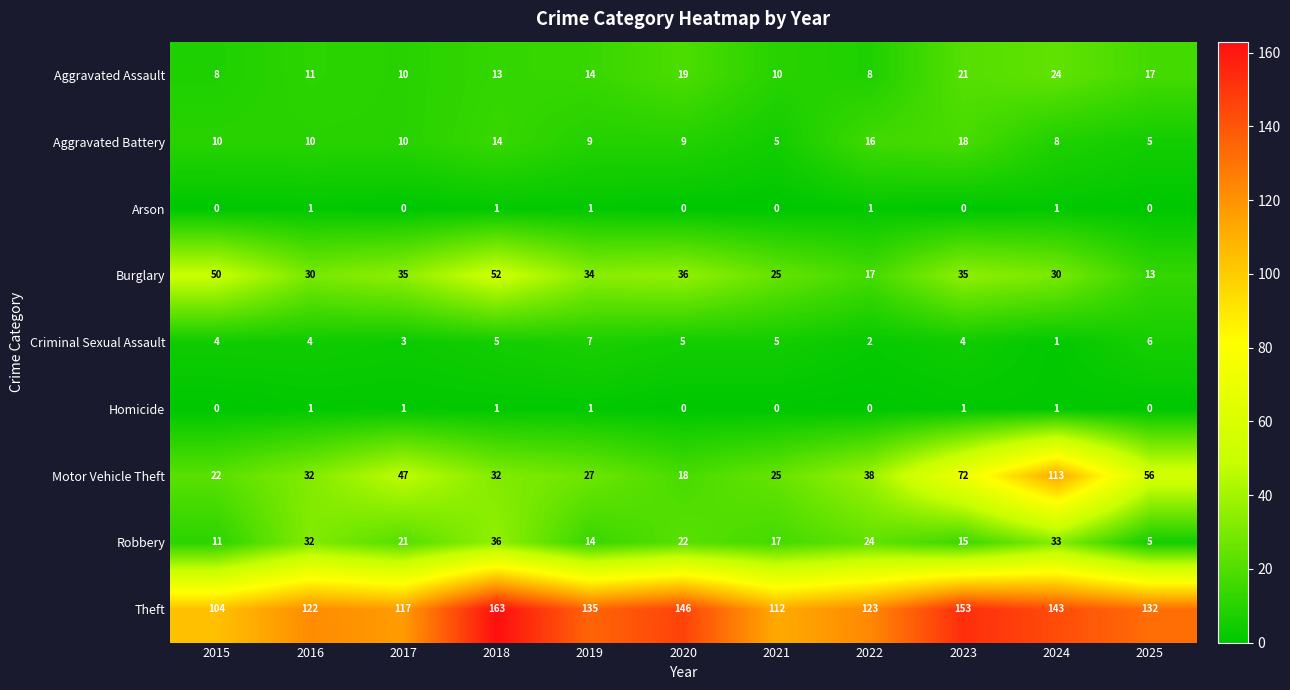

What value does the Theft series have at 2019?

135